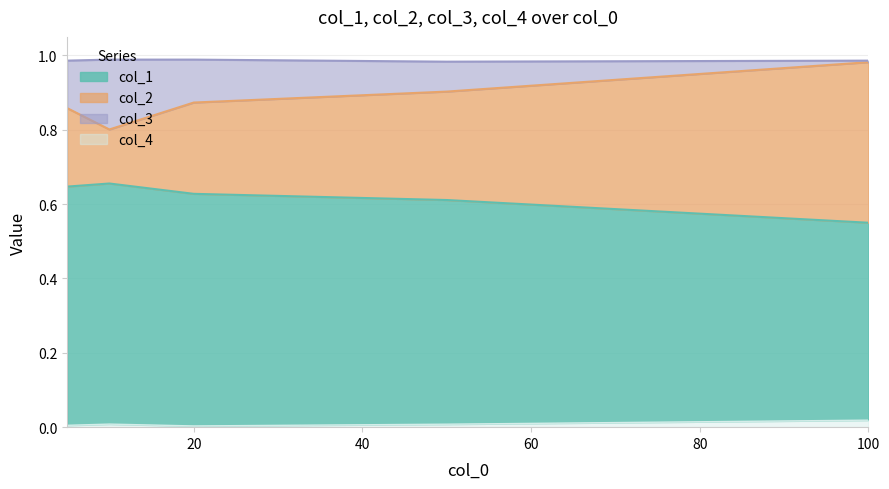

True or false: col_3 and col_4 cross at least once.

False